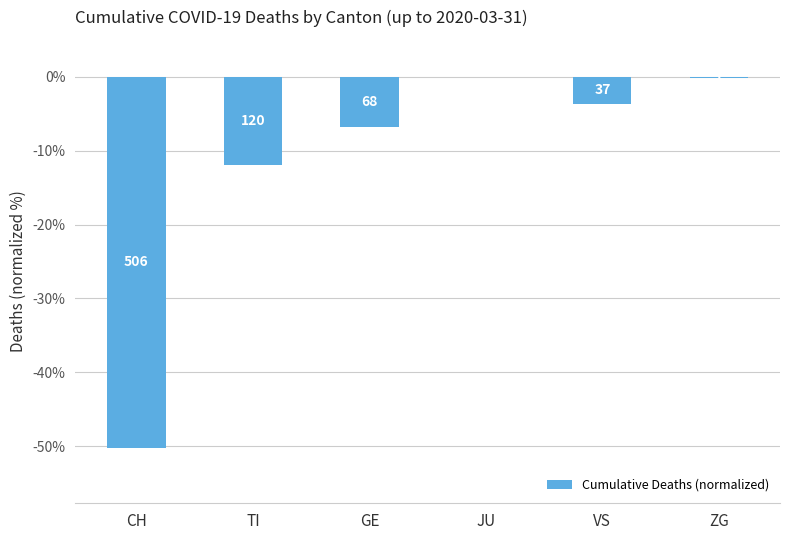

Reading left to right, what are all the values shown in this chart?

-50.2	-11.9	-6.7	0.0	-3.7	-0.1